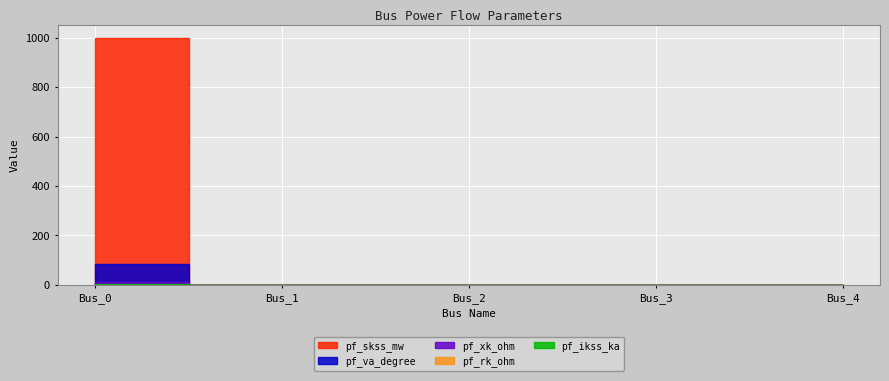

True or false: pf_va_degree has a value of 84.3 at Bus_0.

True